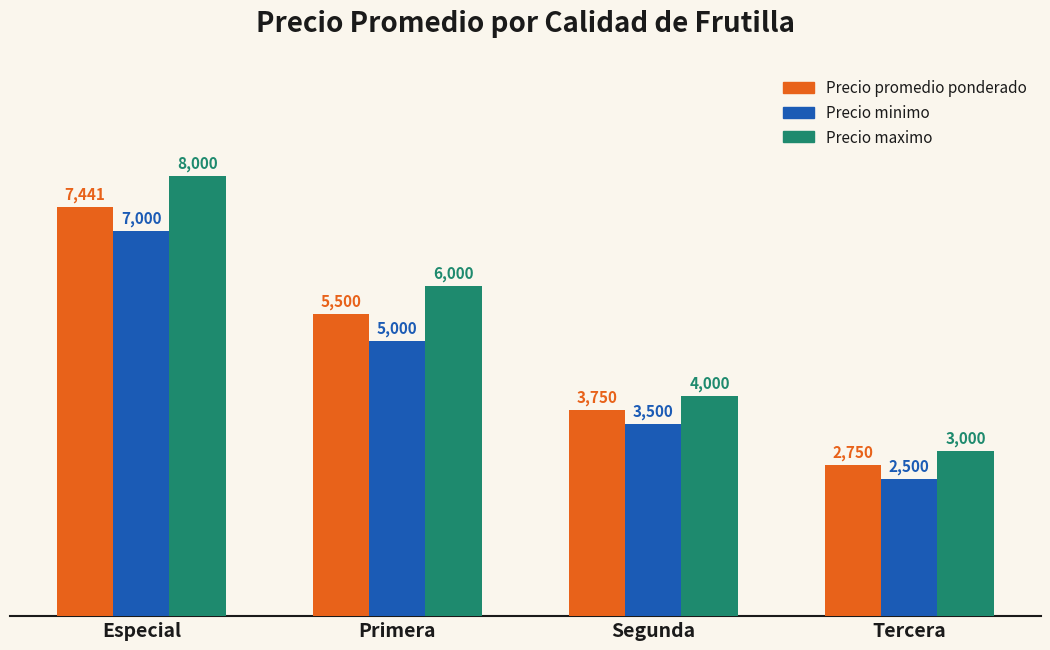

Count the number of categories in the chart.

4